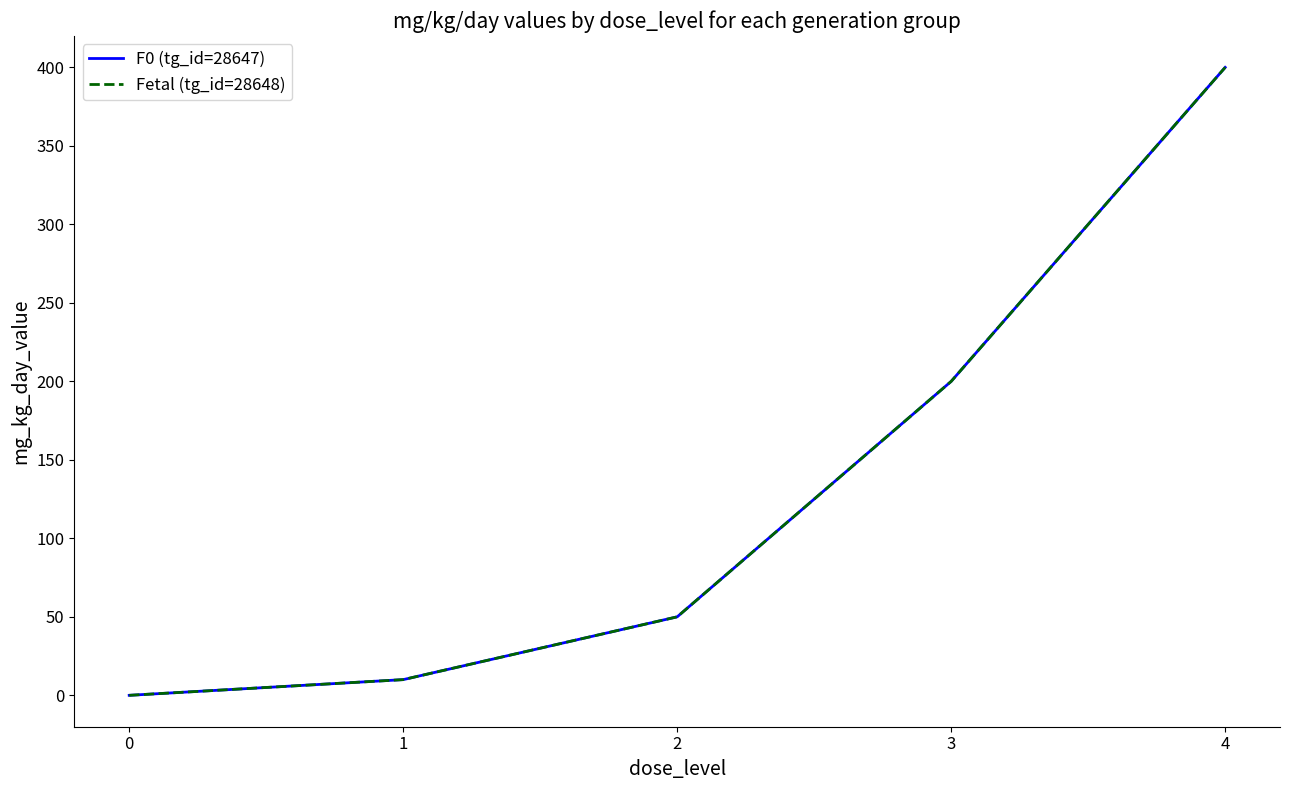

List the labels in order of F0 (tg_id=28647) value, smallest first.

0, 1, 2, 3, 4